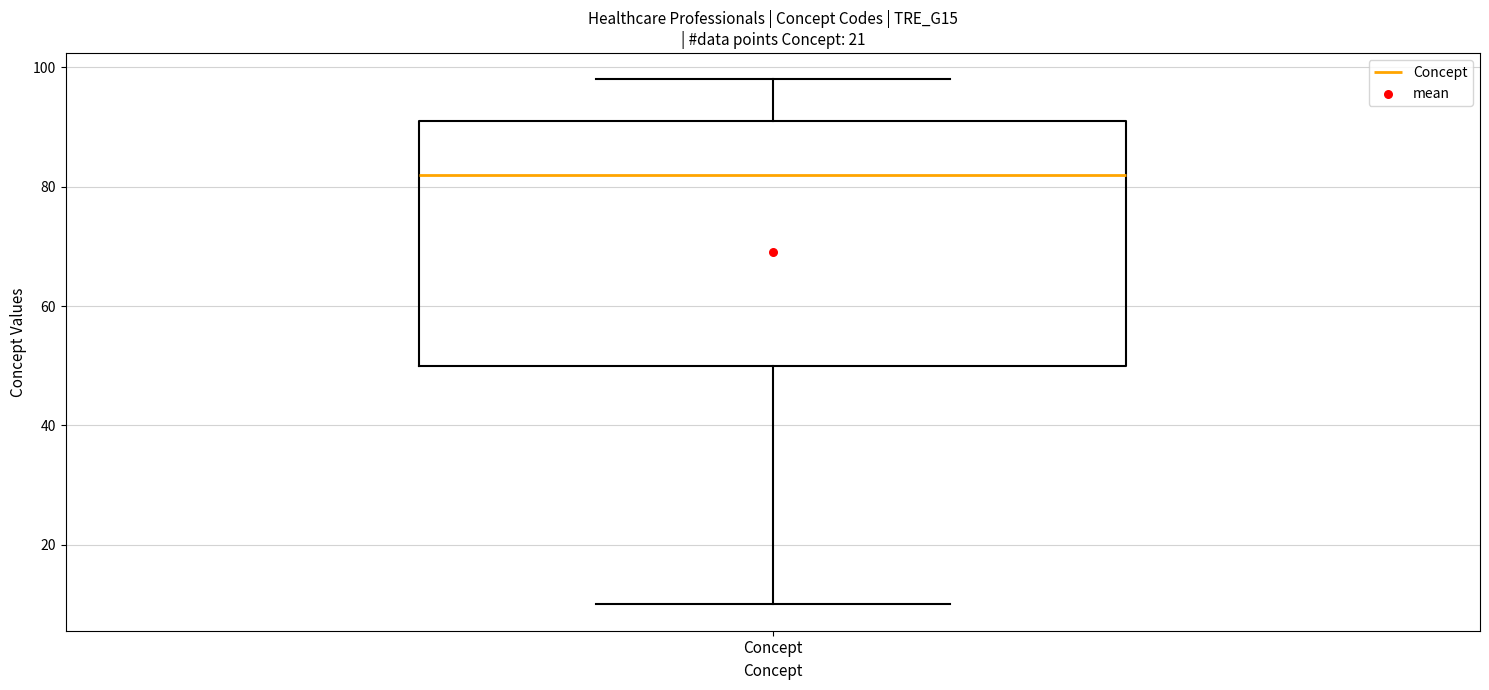

Where does the upper whisker of the box for Concept end on the y-axis? The values are not printed on the chart, so give them approximately, as read against the axis.

98